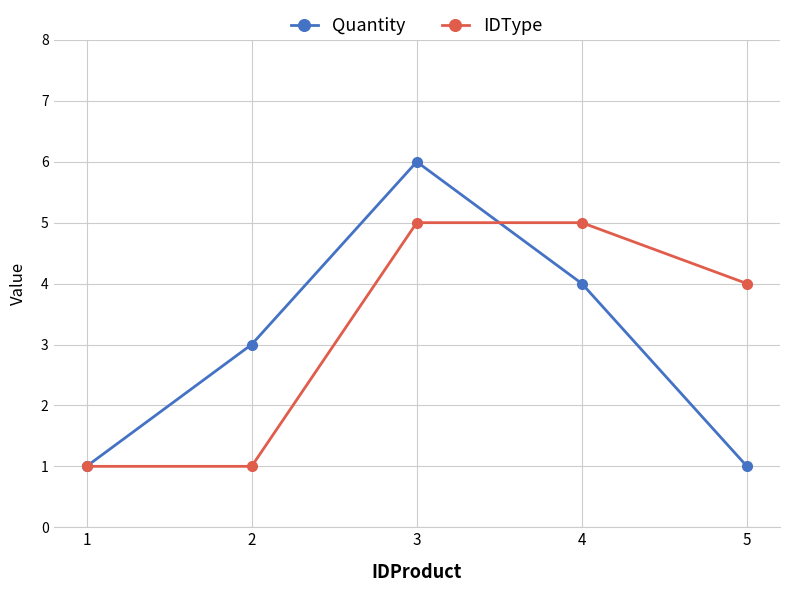

How many categories are shown in the chart?

5